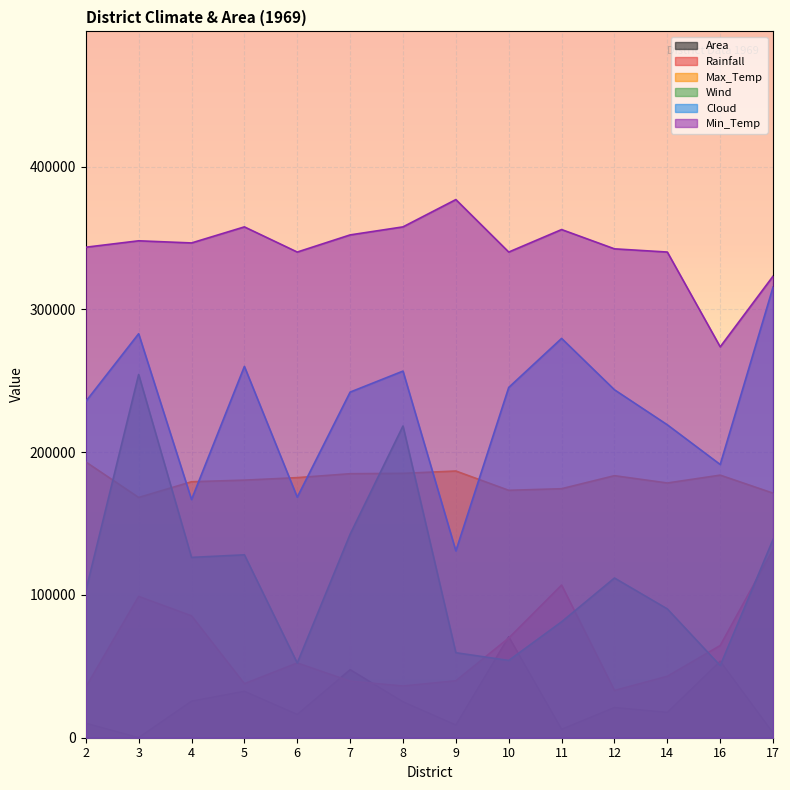

True or false: Min_Temp has more than 0 points higher than both neighbors.

True